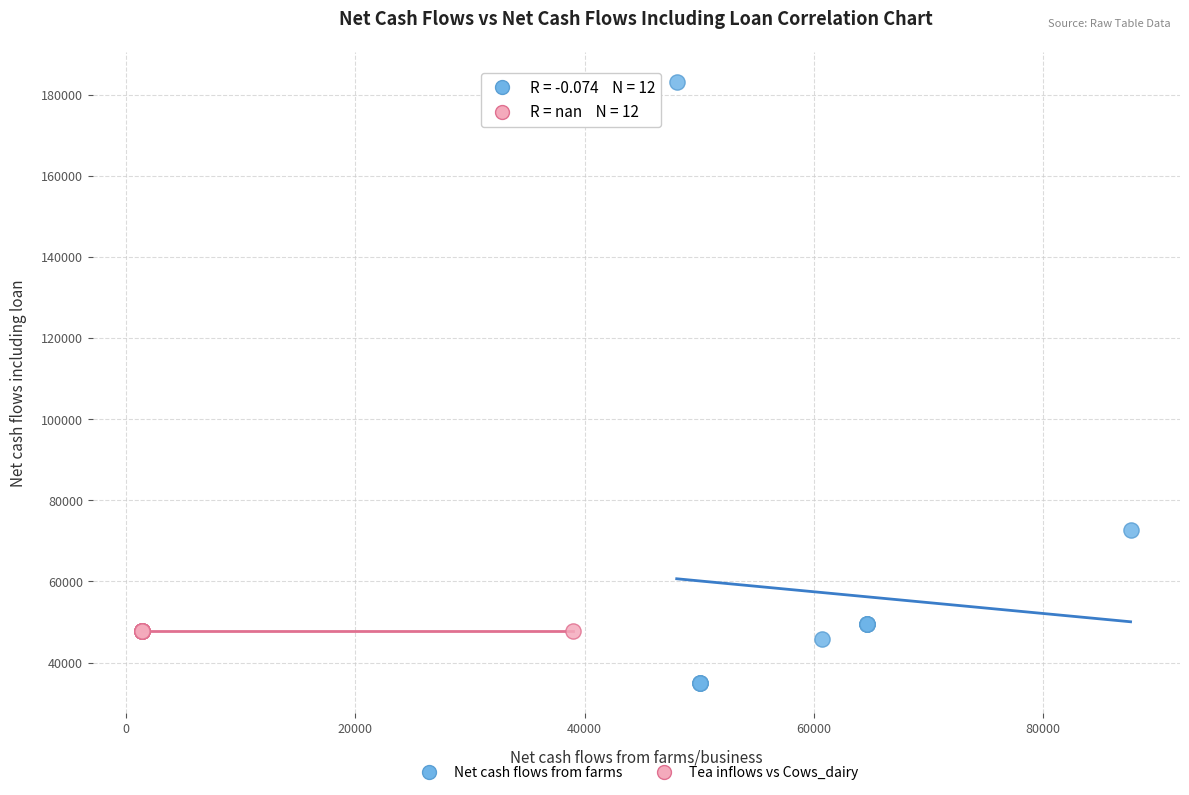

Which series contains the lowest Y value?

Net cash flows from farms